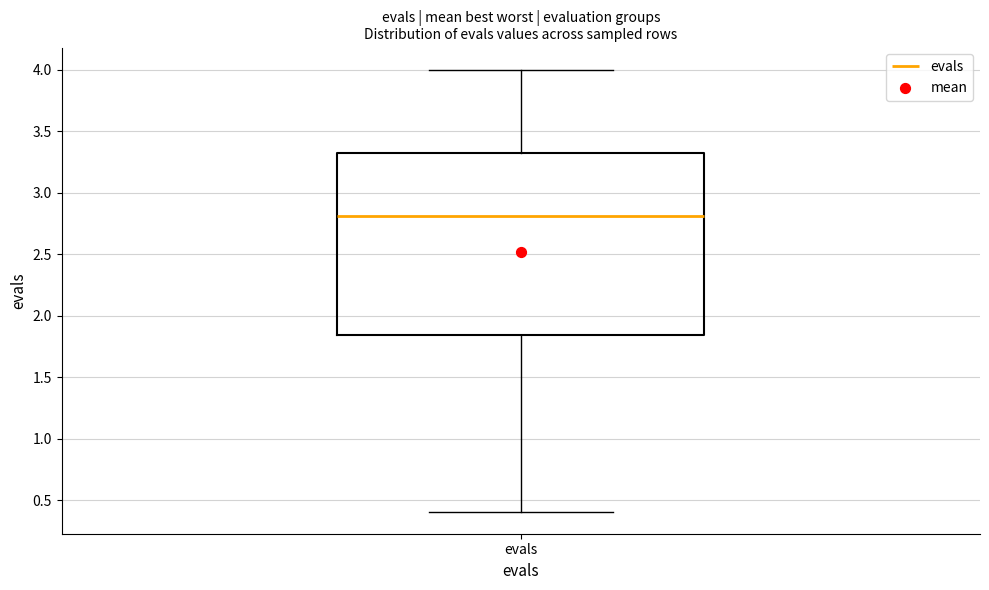

Transcribe this box plot: give where the median line is, the range the box spans, and where the two whiskers end, as read against the y-axis. The values are not printed on the chart, so give them approximately, as read against the axis.

median 2.80, box 1.85 to 3.30, whiskers 0.40 to 4.00